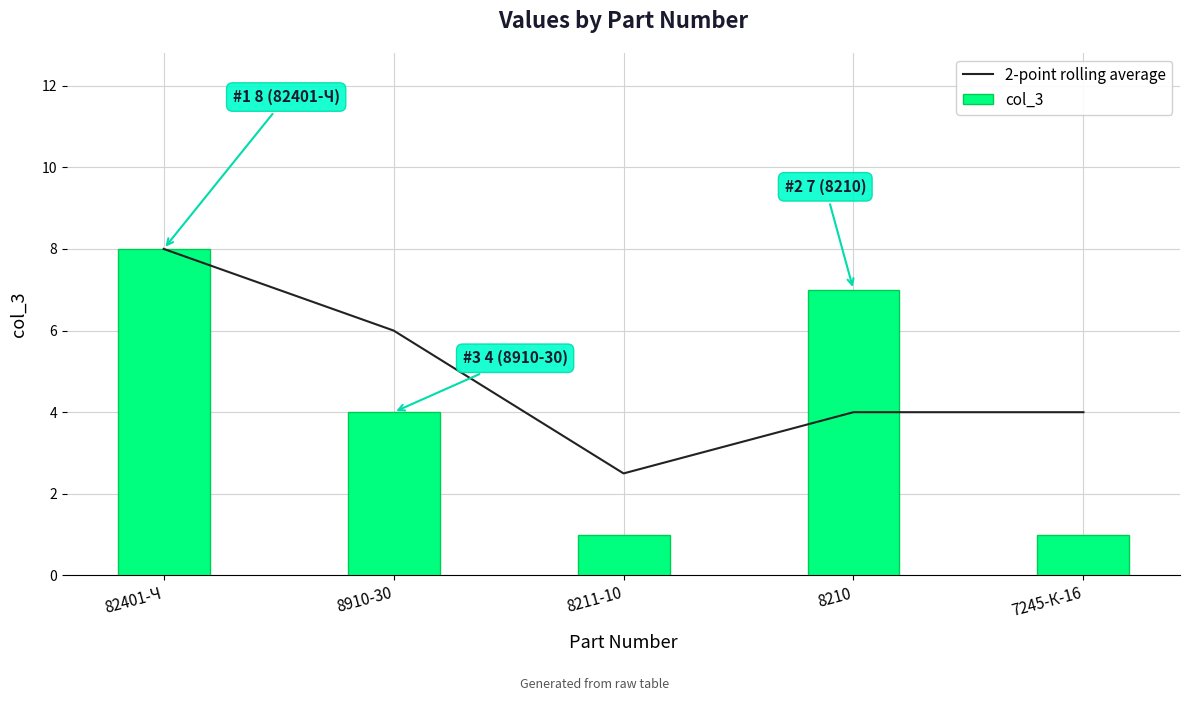

What is the sum of the col_3 values at 8910-30 and 8211-10?

5